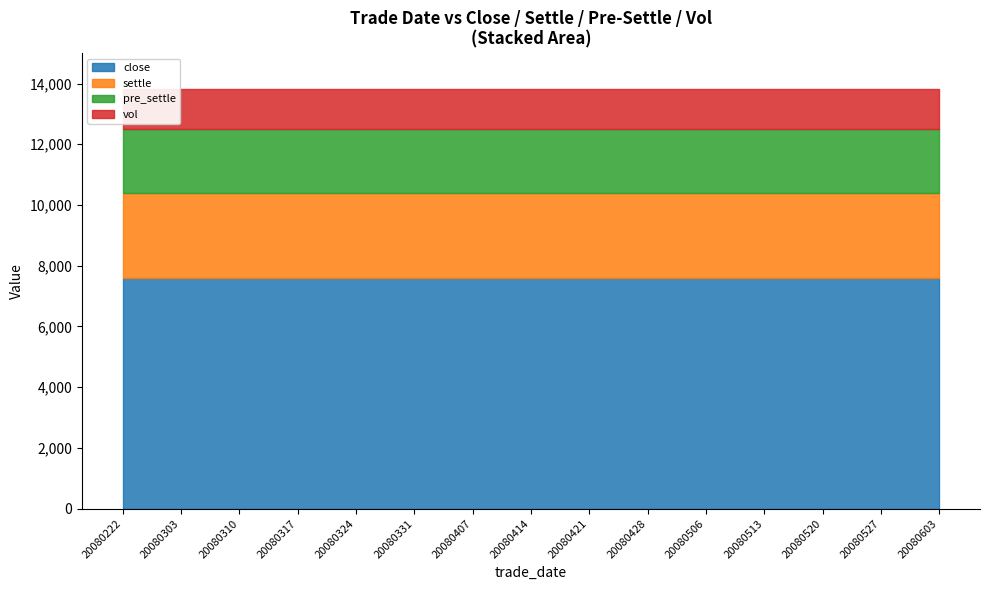

True or false: settle and vol cross at least once.

False